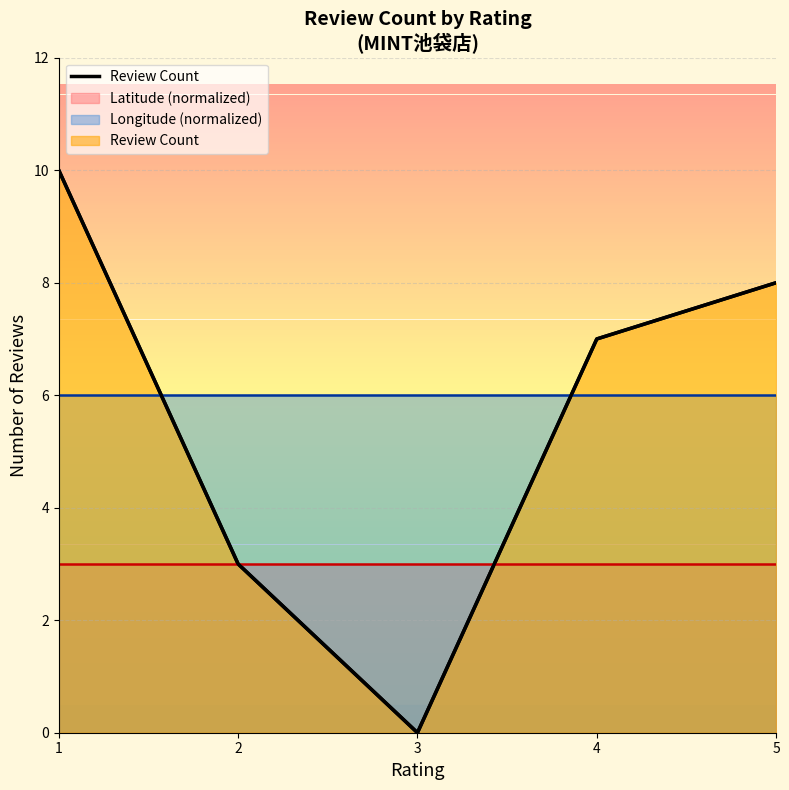

Reading right to left, what are all the values shown in this chart?

5=8	4=7	3=0	2=3	1=10